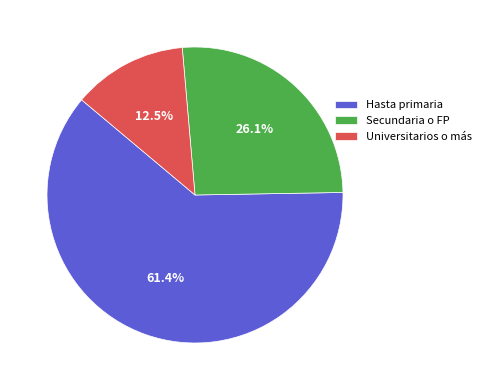

Is there any slice that represents more than half of the pie?

Yes